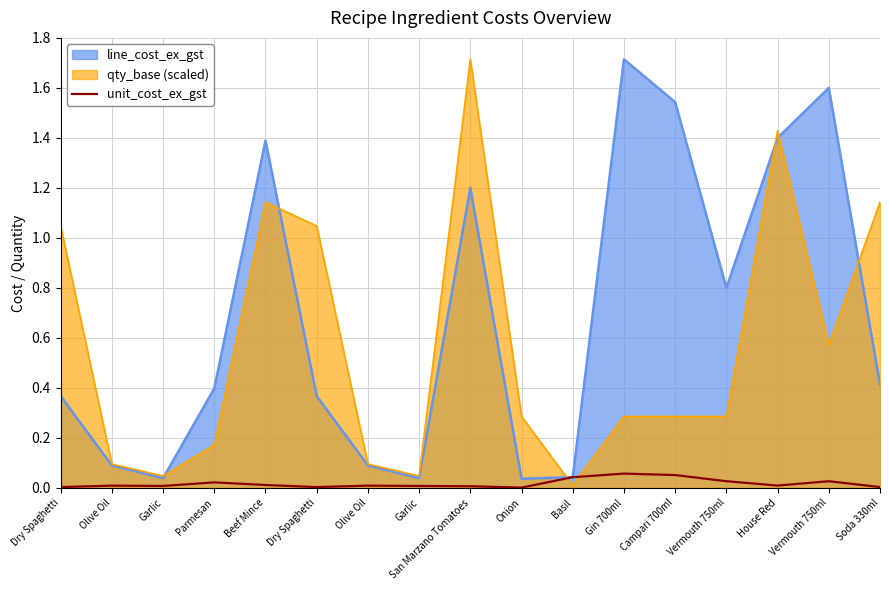

Does the chart display data point markers on the line(s)?

No